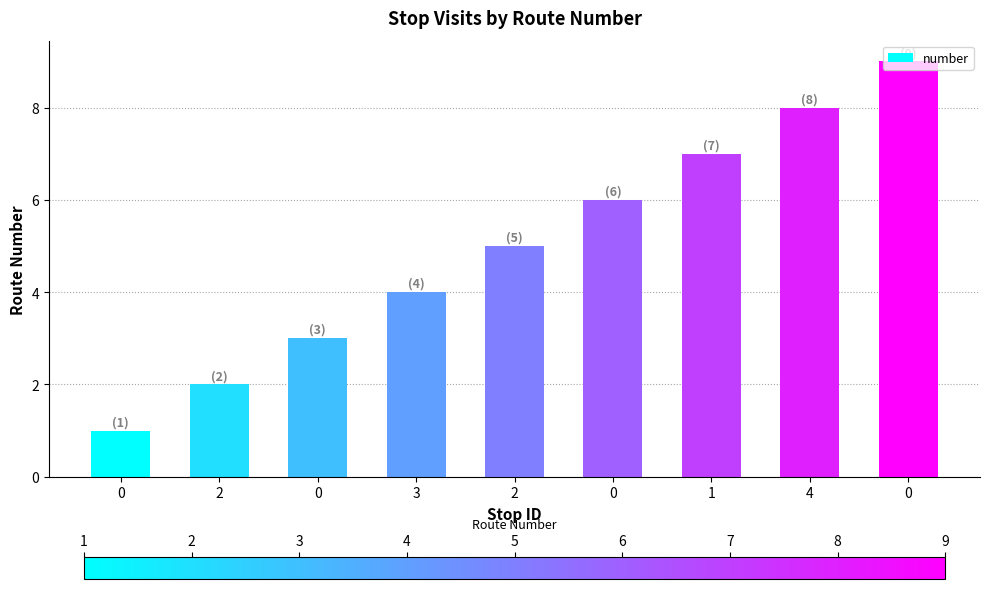

What is the difference between the values at 0 and 3?

5